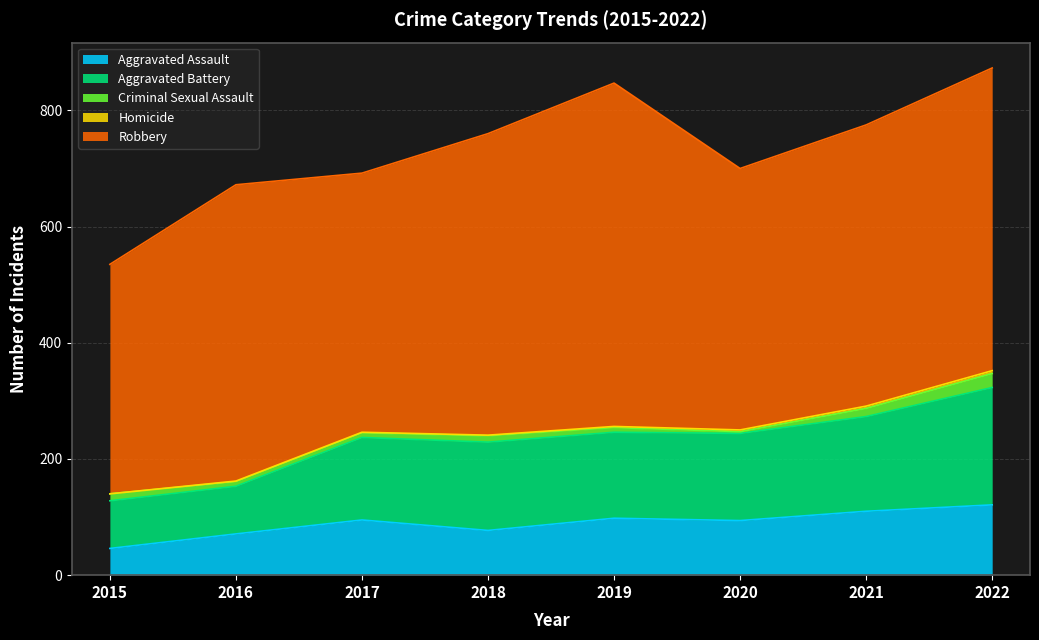

What is the approximate value of Homicide at 2017?

1